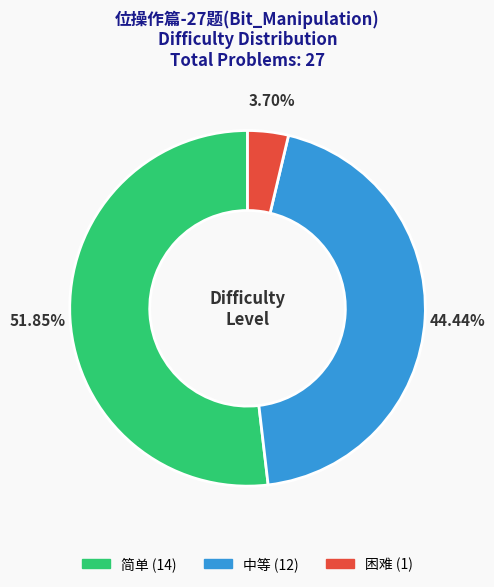

Between 简单 and 中等, which is larger?

简单